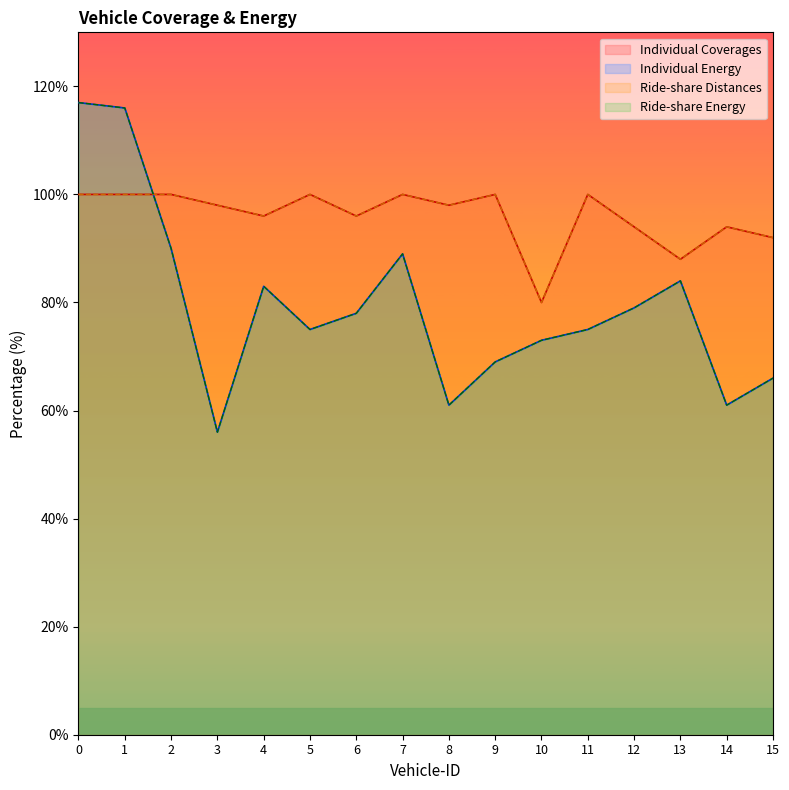

What is the average value of the Individual Coverages series?

96